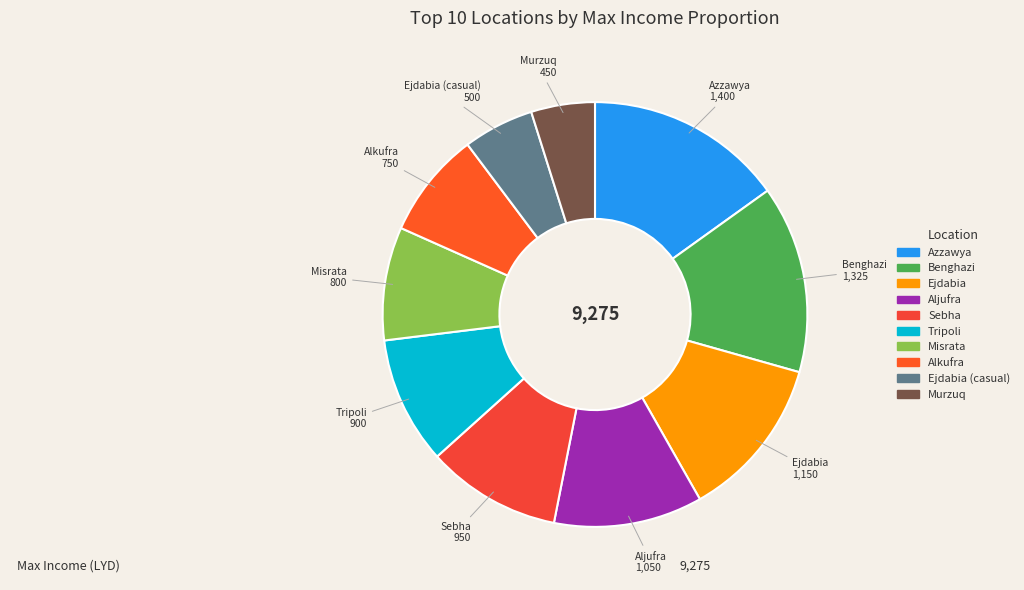

Is there any slice that represents more than half of the pie?

No